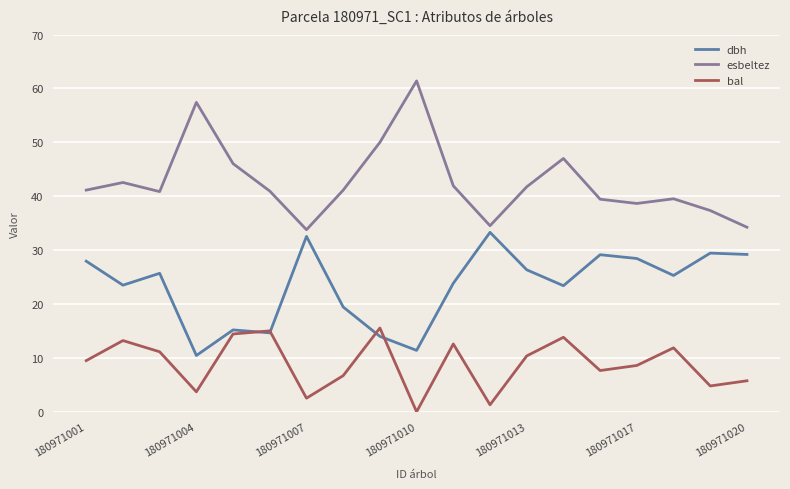

Which series has the largest range (max minus min)?

esbeltez